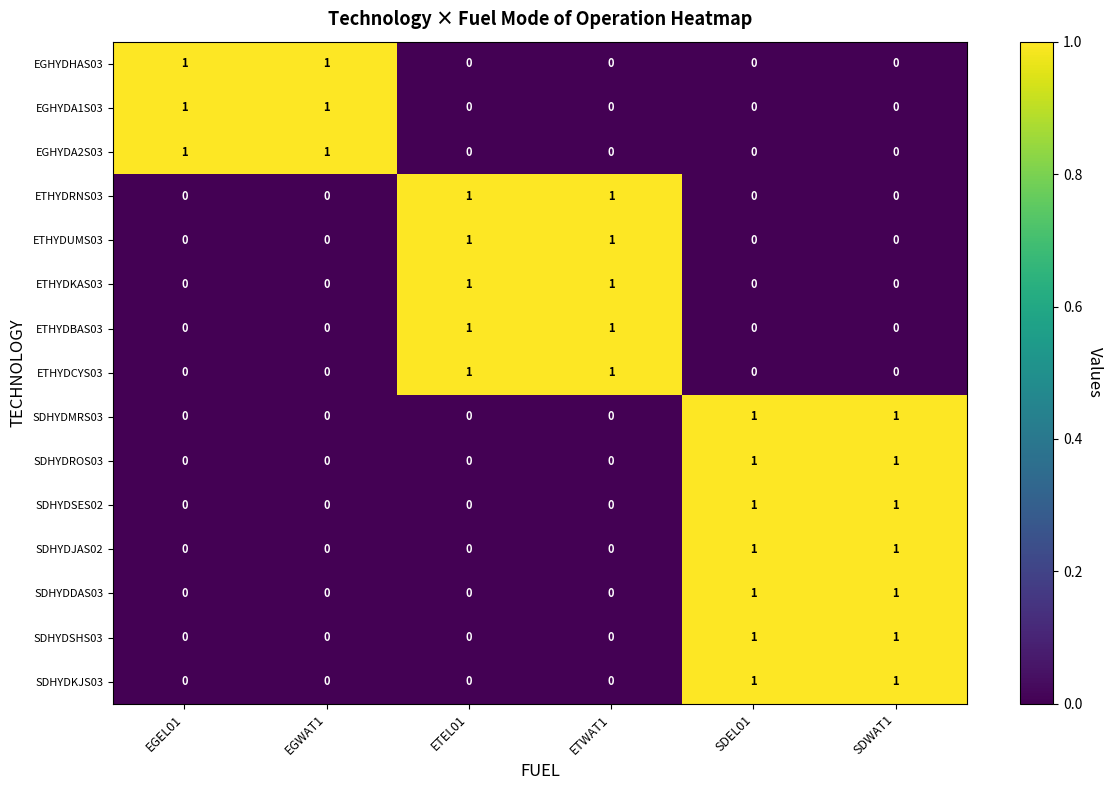

Count the SDHYDJAS02 values in the range 0 to 1.

6